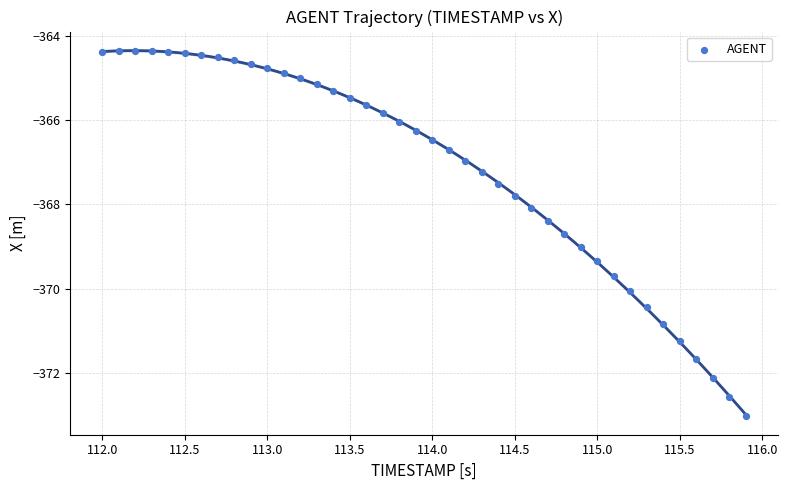

What is the range of Y values (max minus min)?

8.7